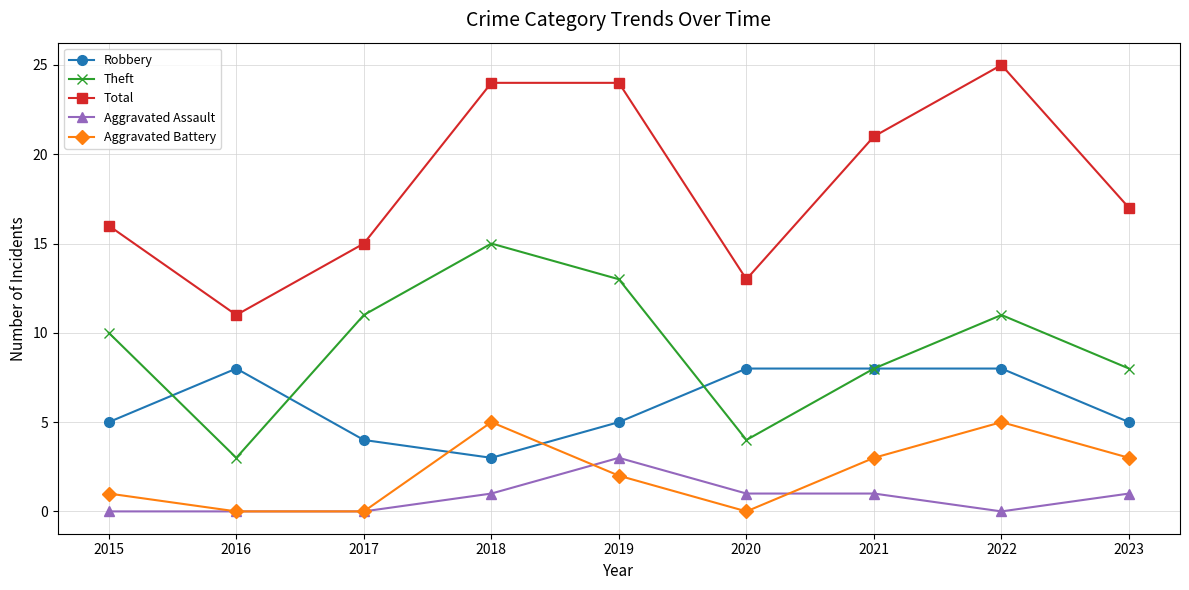

What is the approximate value of Robbery at 2017?

4